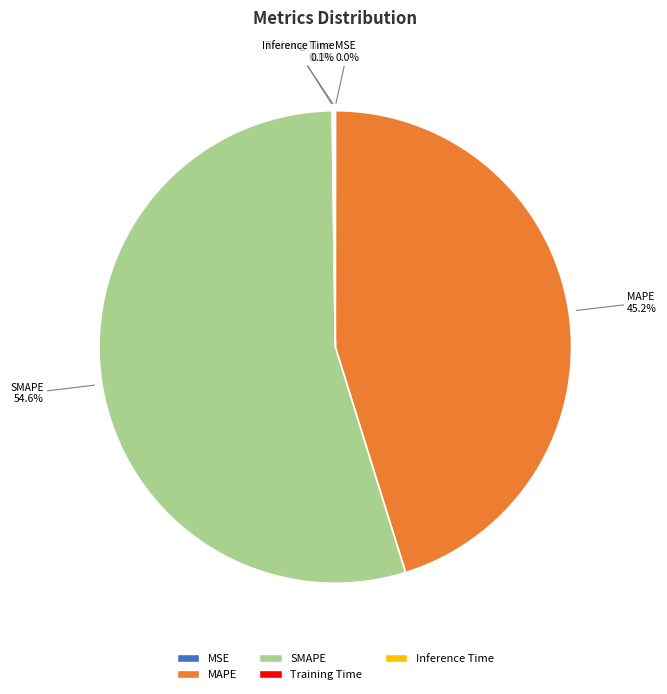

Is it true that SMAPE is 66% of the pie?

False